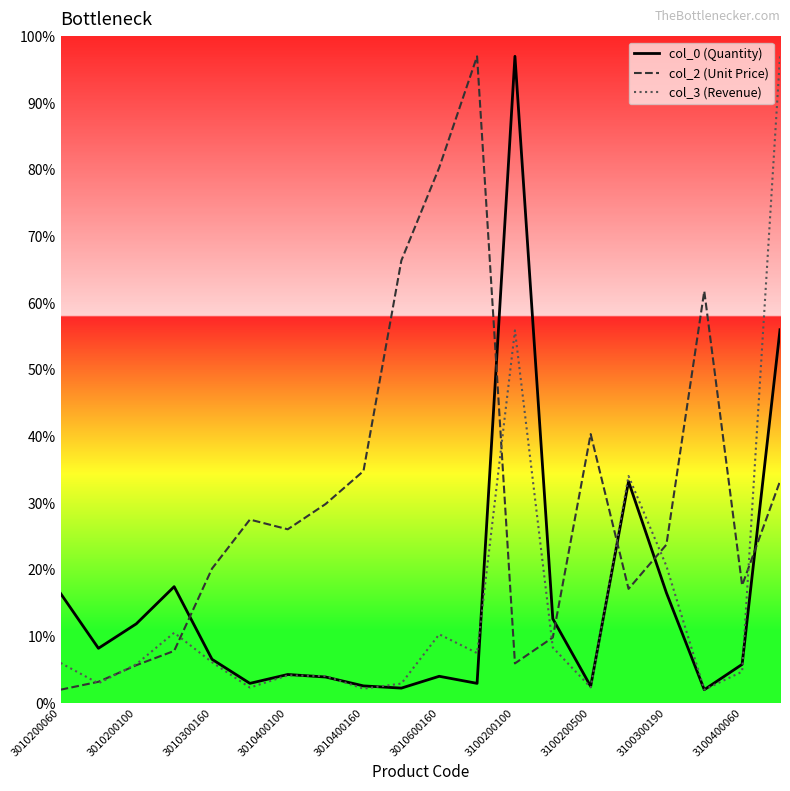

What is the maximum value for col_0 (Quantity)?

97.0